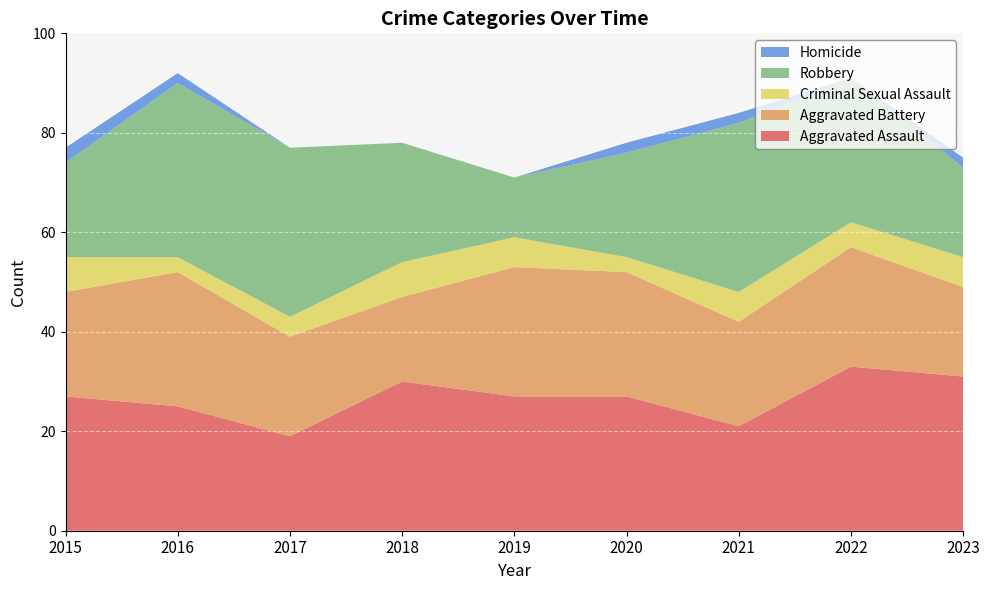

Reading right to left, what are all the values shown in this chart?

Aggravated Assault: 31	33	21	27	27	30	19	25	27
Aggravated Battery: 18	24	21	25	26	17	20	27	21
Criminal Sexual Assault: 6	5	6	3	6	7	4	3	7
Robbery: 18	29	34	21	12	24	34	35	19
Homicide: 2	0	2	2	0	0	0	2	3